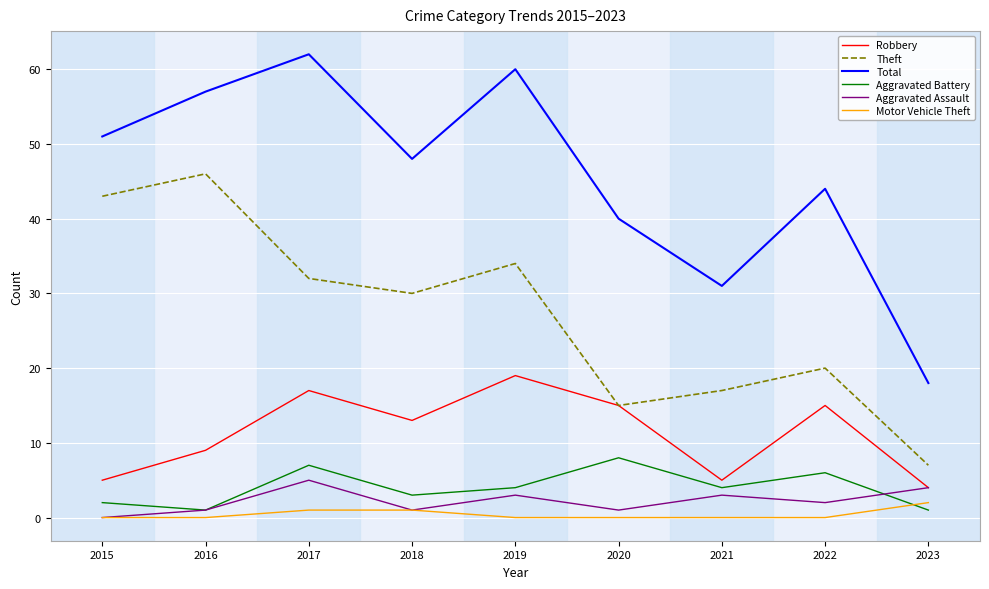

Is this an area chart (filled region under the line)?

No